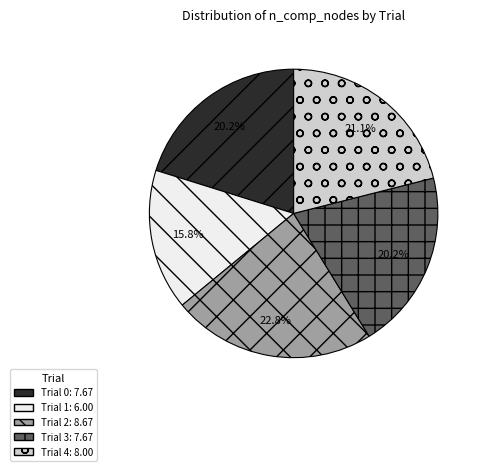

Between Trial 3 and Trial 1, which is larger?

Trial 3